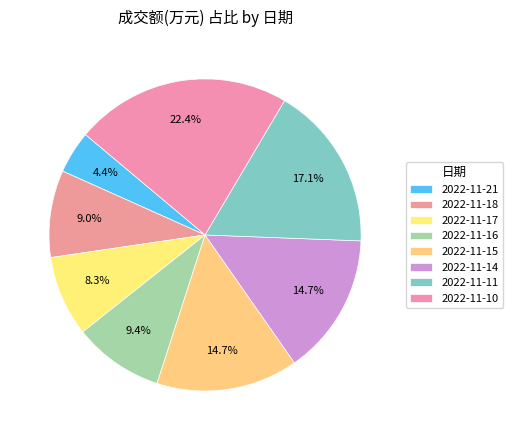

To the nearest percent, what portion does 2022-11-11 represent?

17%